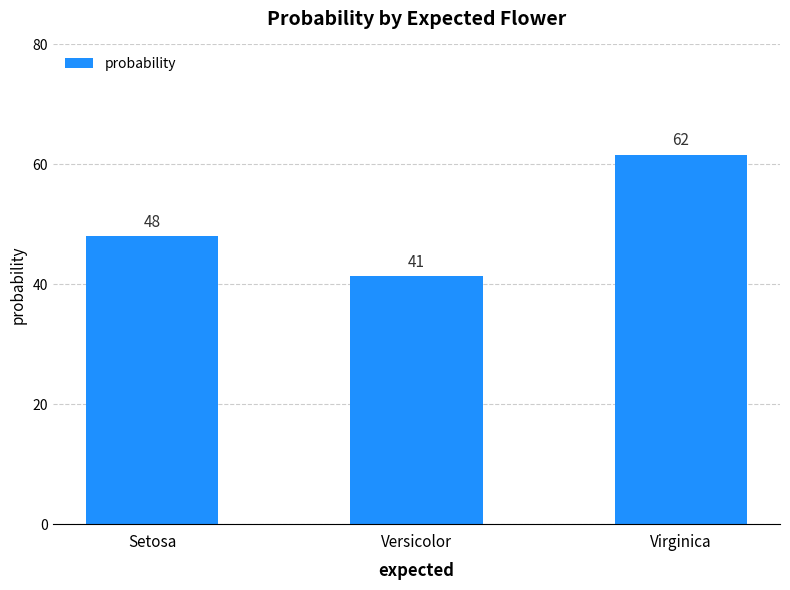

How many bars are there in total?

3